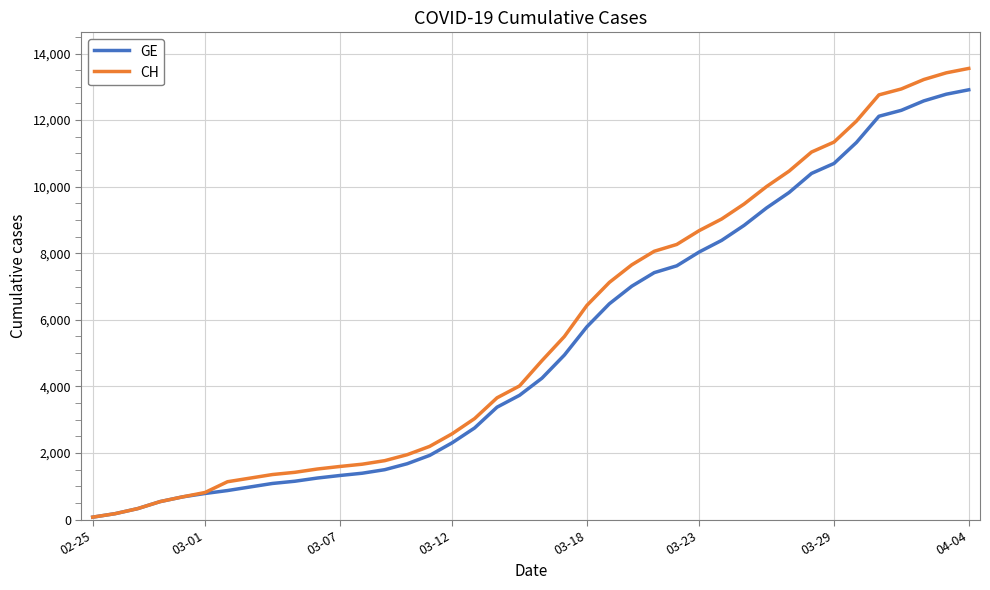

Which series has the widest spread of values?

CH